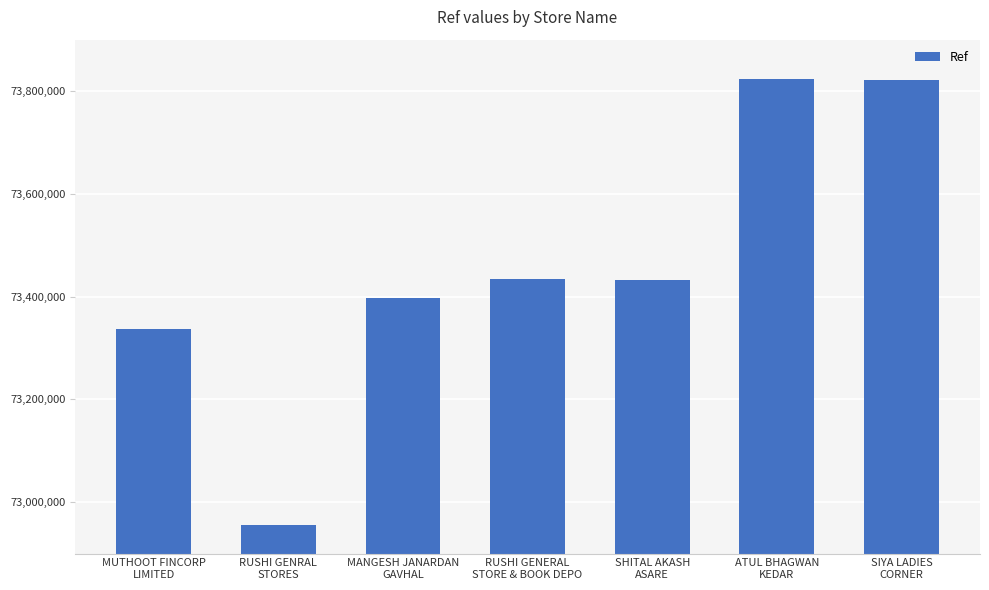

How many values are below 73431664?

3